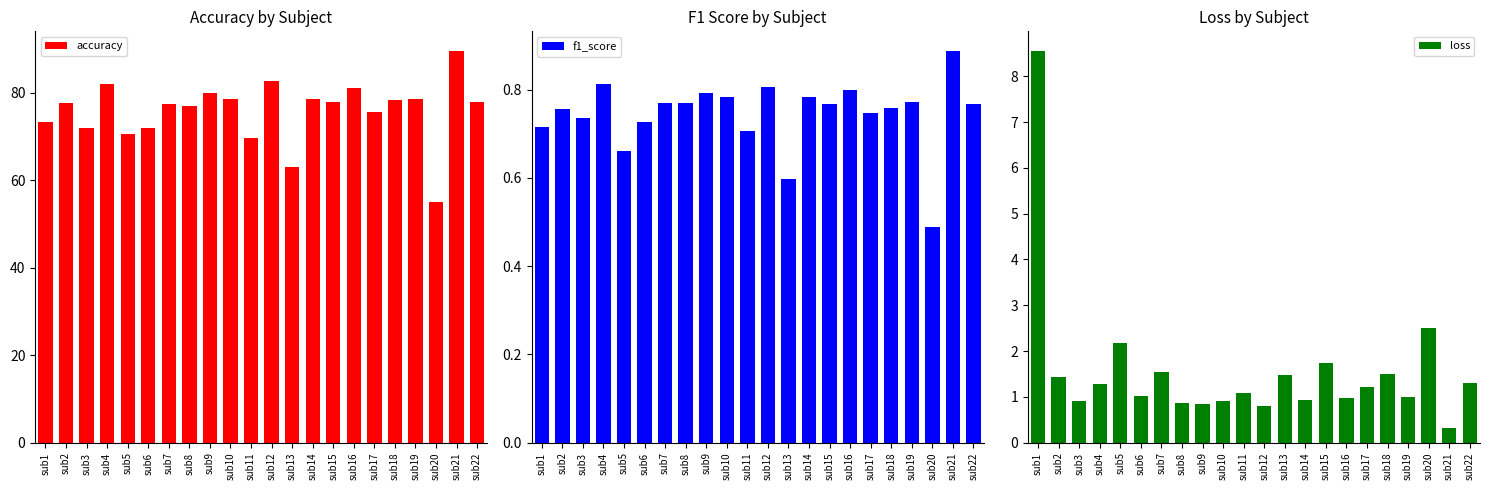

What is the total value across all series at sub10?

80.1